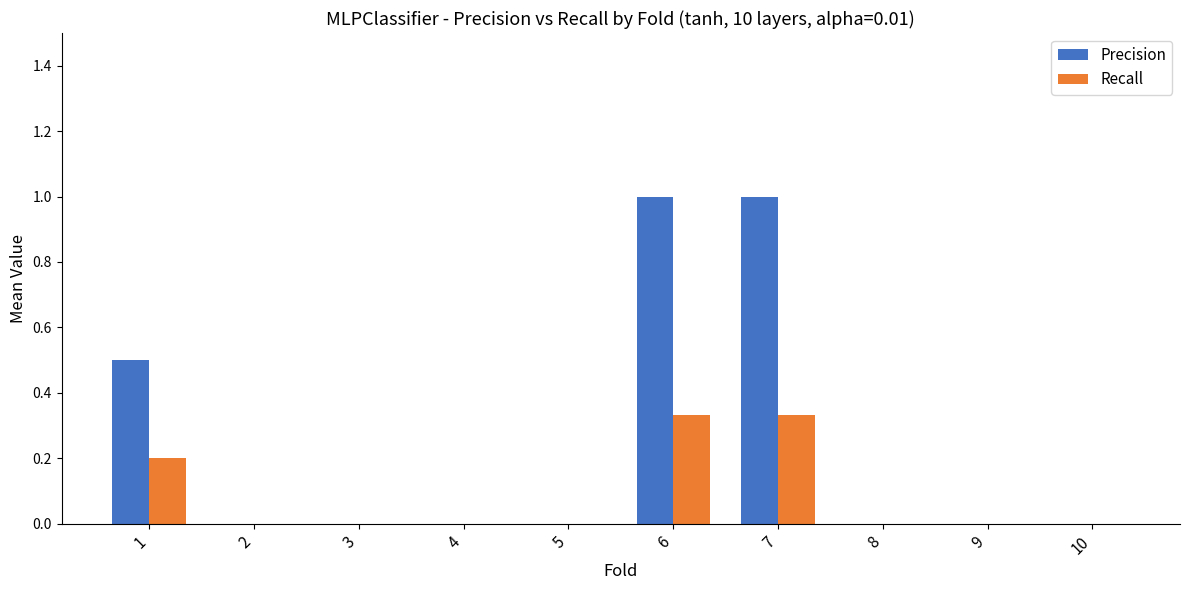

What is the maximum value shown in the chart?

1.0